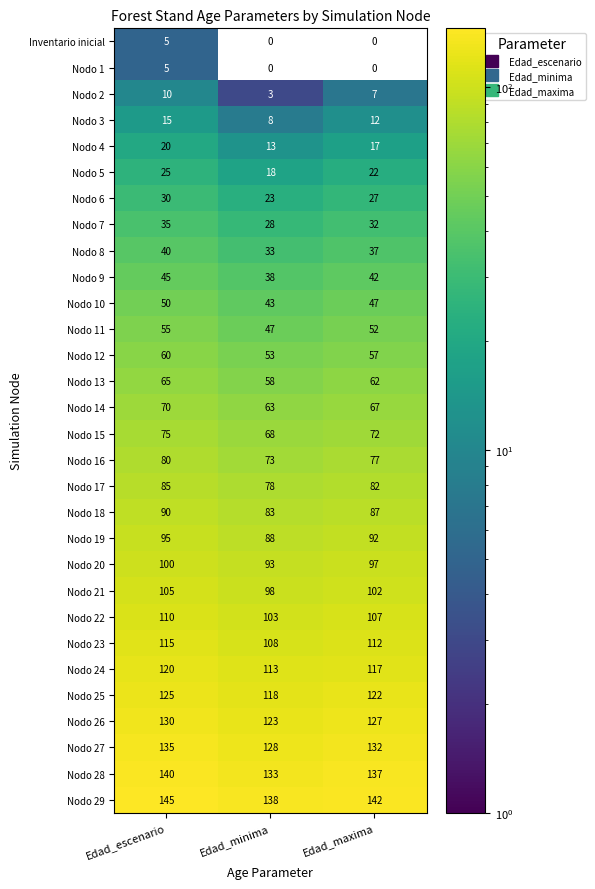

At how many categories does at least one series exceed 110?

3